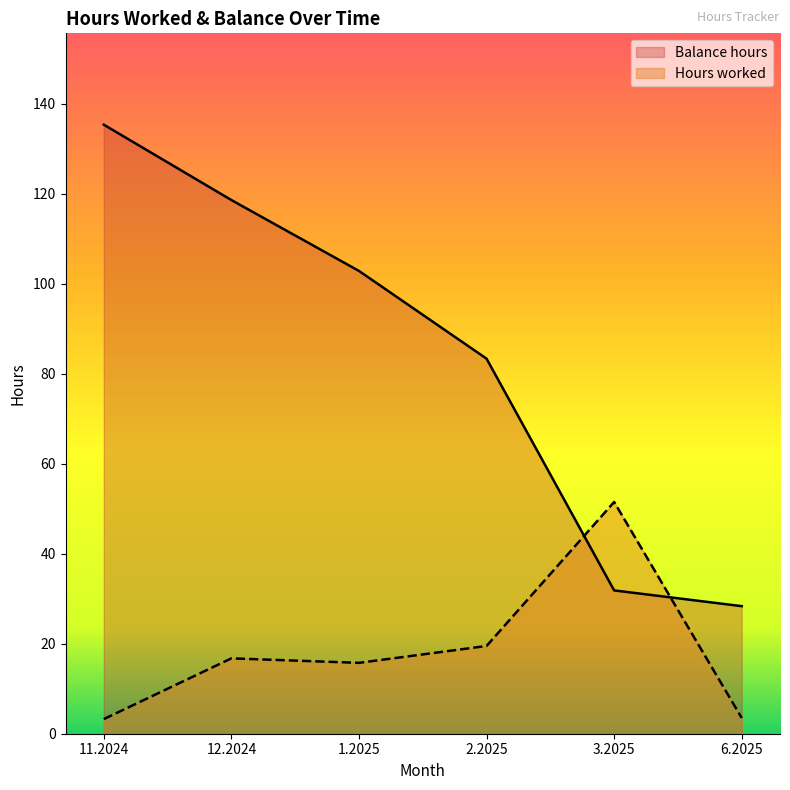

Reading left to right, what are all the values shown in this chart?

Hours worked: 3.2	16.8	15.8	19.5	51.5	3.5
Balance hours: 135.3	118.6	102.8	83.3	31.9	28.4